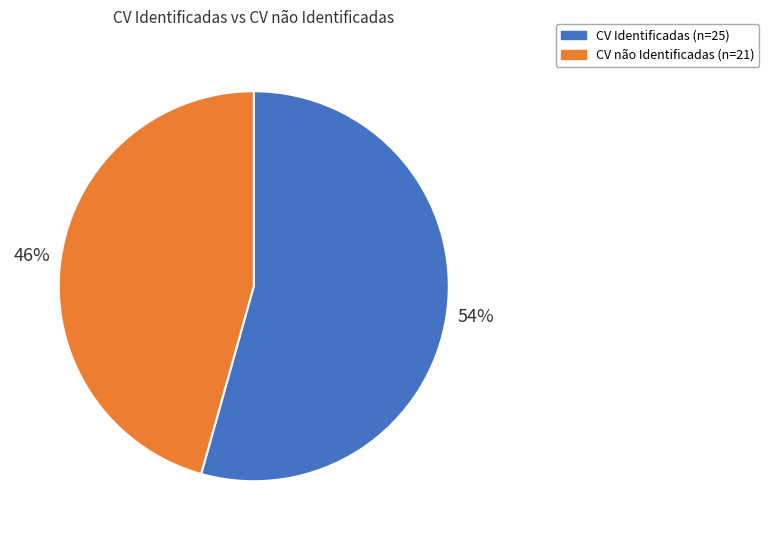

To the nearest percent, what is the combined percentage of CV não Identificadas and CV Identificadas?

100%